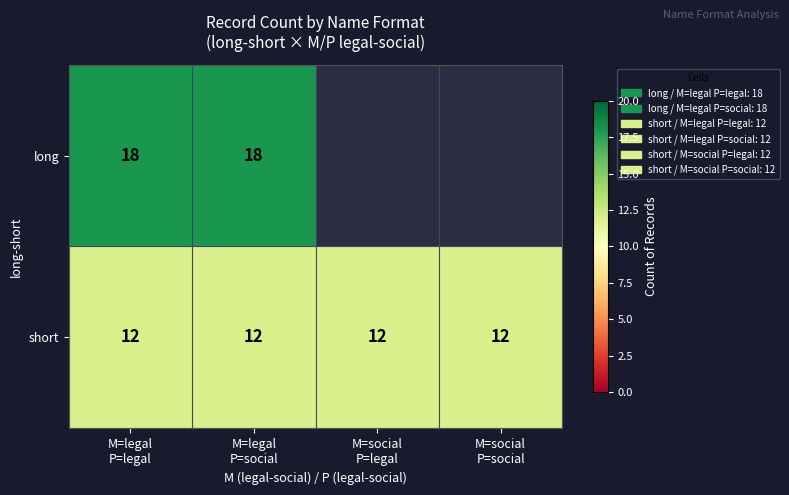

Which has a higher value, M=social
P=legal or M=legal
P=social?

M=legal
P=social